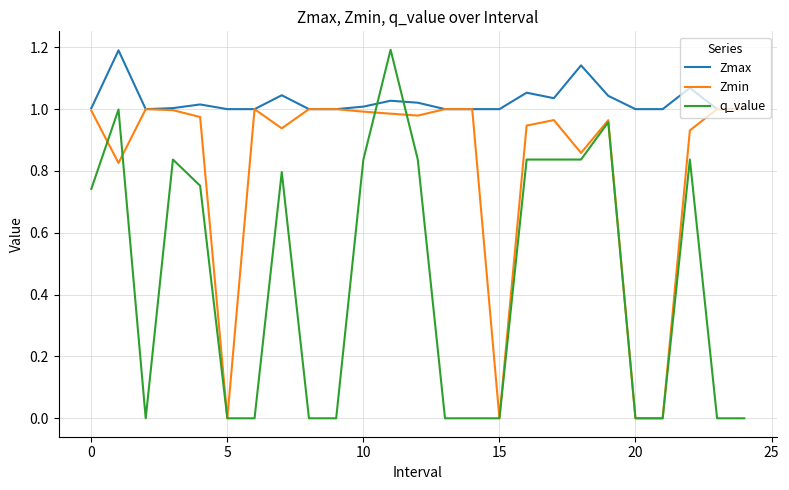

Is this an area chart (filled region under the line)?

No